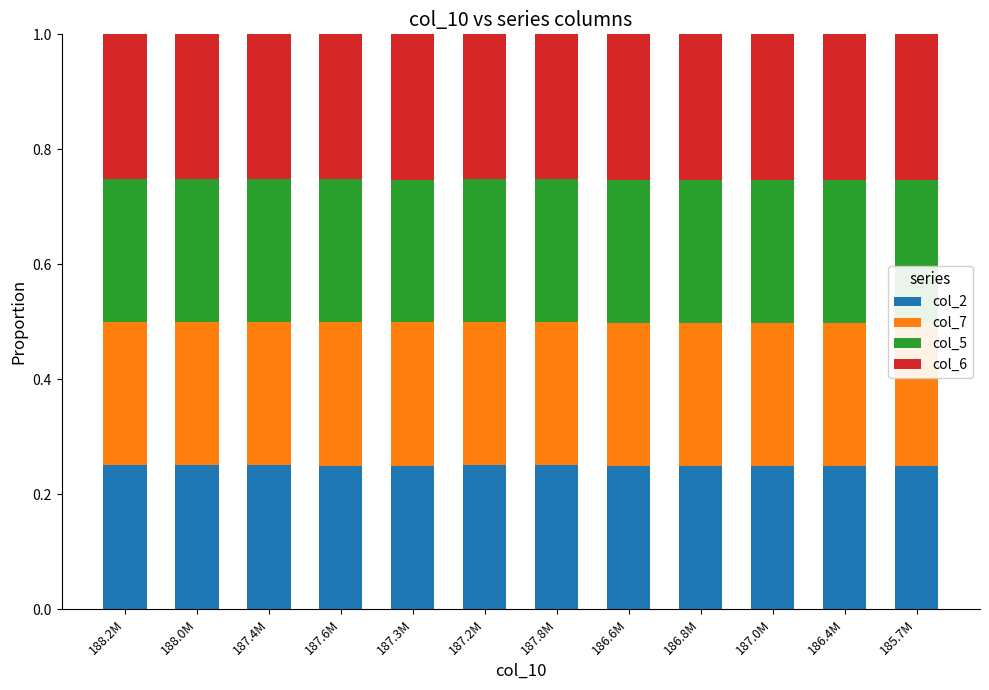

What are all the series names shown in the legend?

col_2, col_7, col_5, col_6